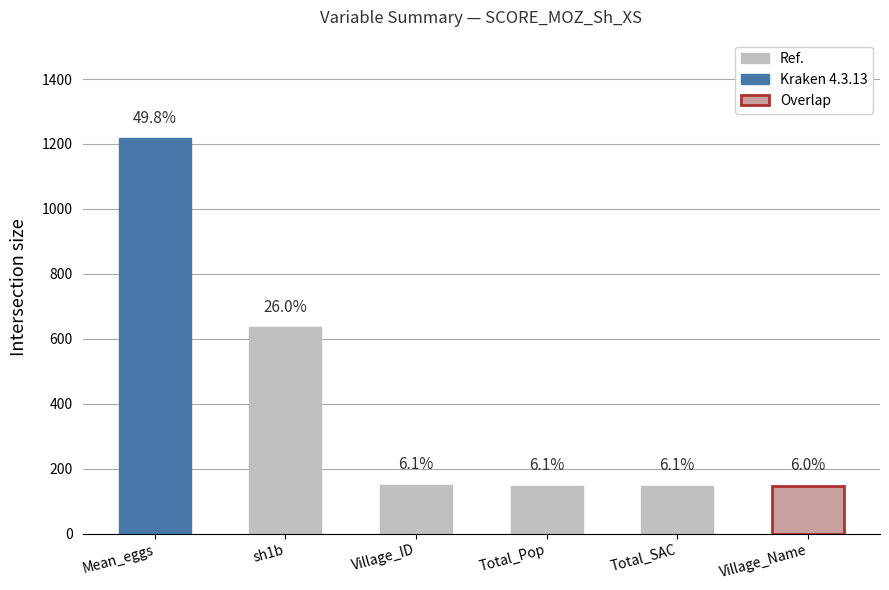

How many bars are there in total?

6